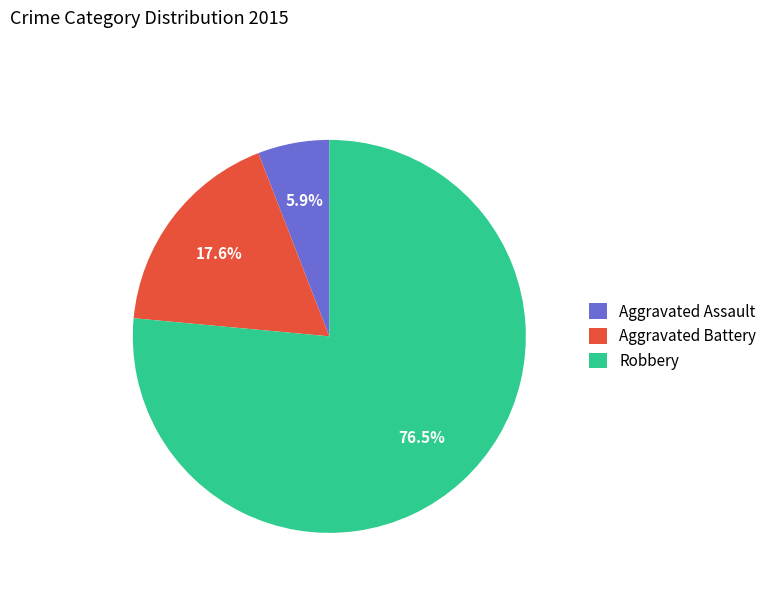

Between Aggravated Battery and Aggravated Assault, which is larger?

Aggravated Battery